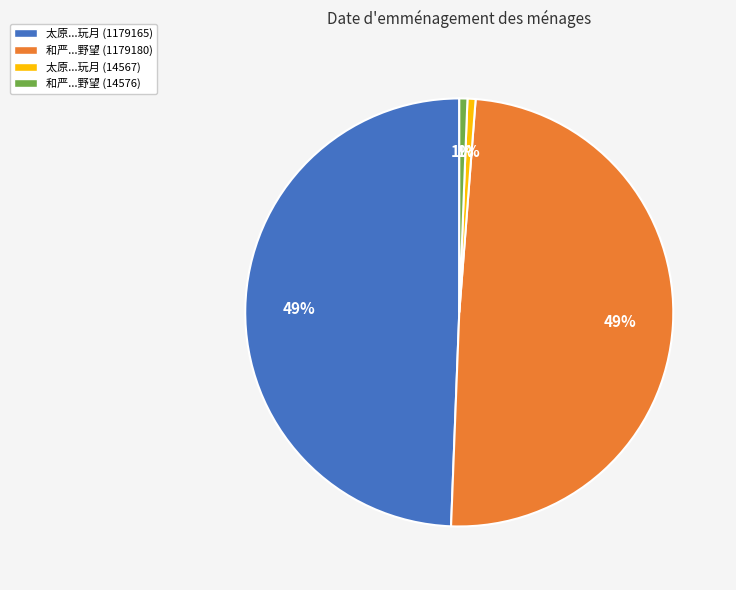

Does any single category account for the majority?

No